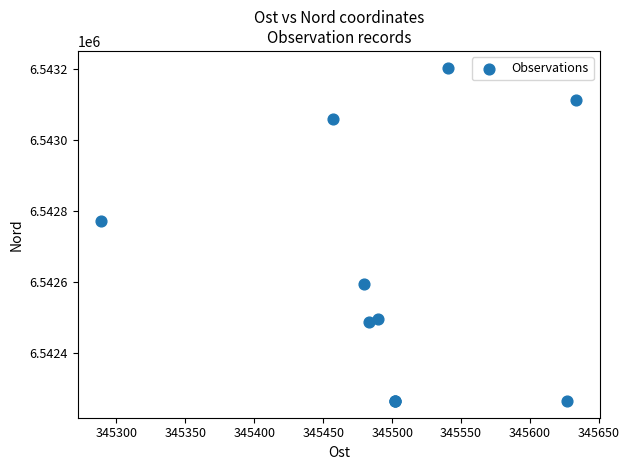

What Y value in the scatter plot is closest to 6542735?

6542771.7